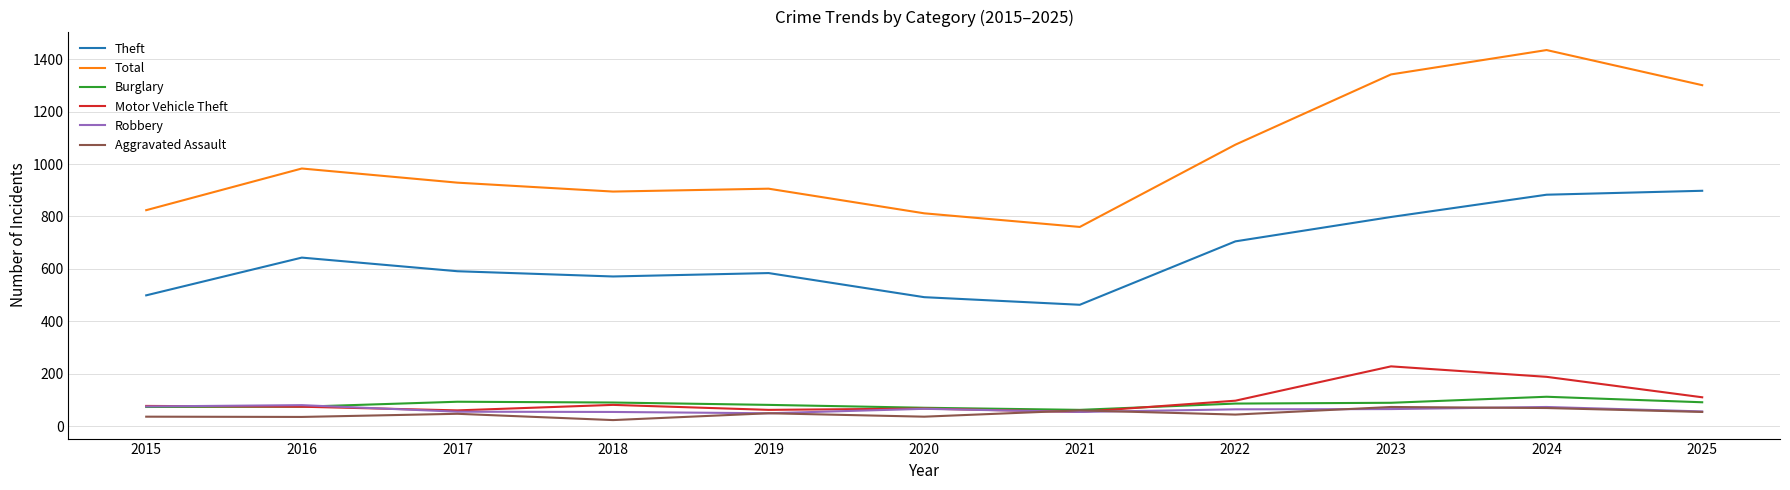

How many series are shown in this chart?

6